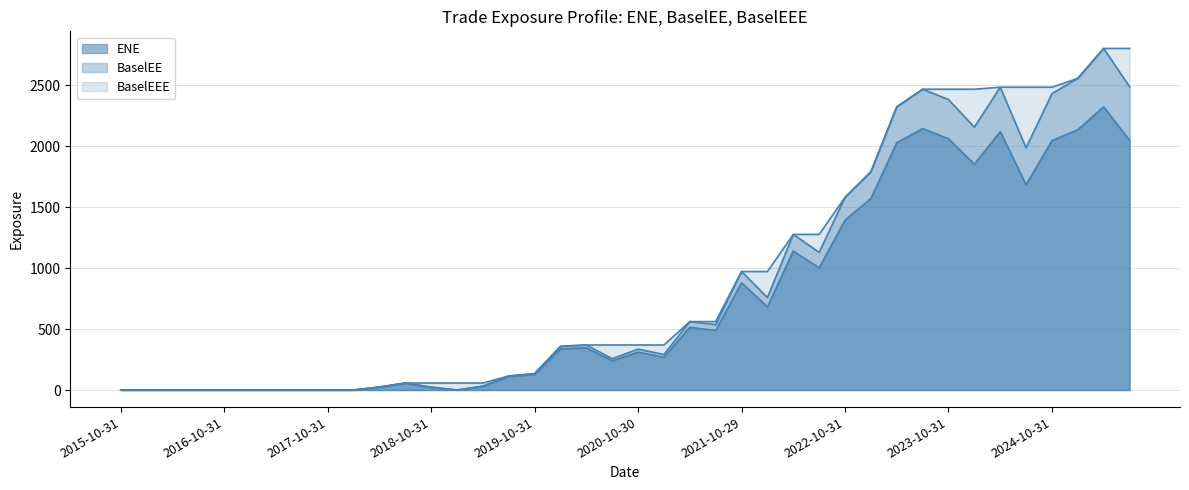

Which series has the largest range (max minus min)?

BaselEE